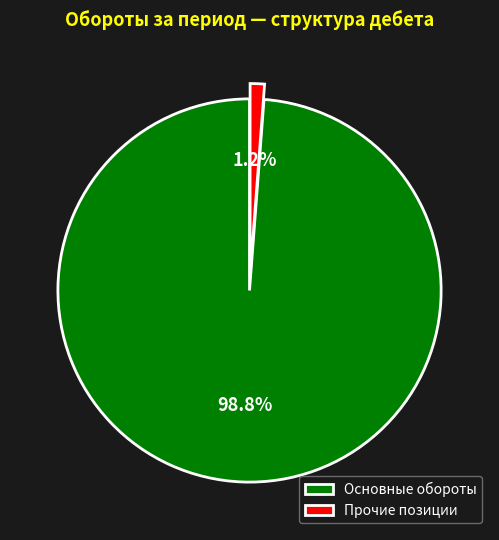

Which slice is the largest?

Основные обороты